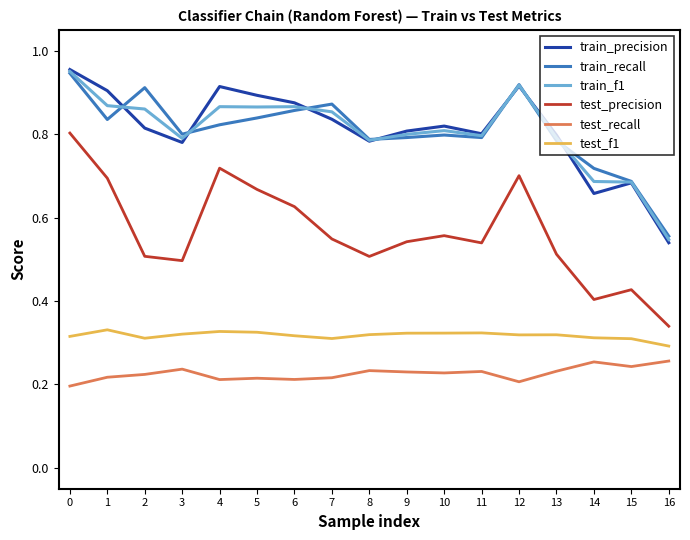

Count the train_precision values in the range 0 to 1.

17